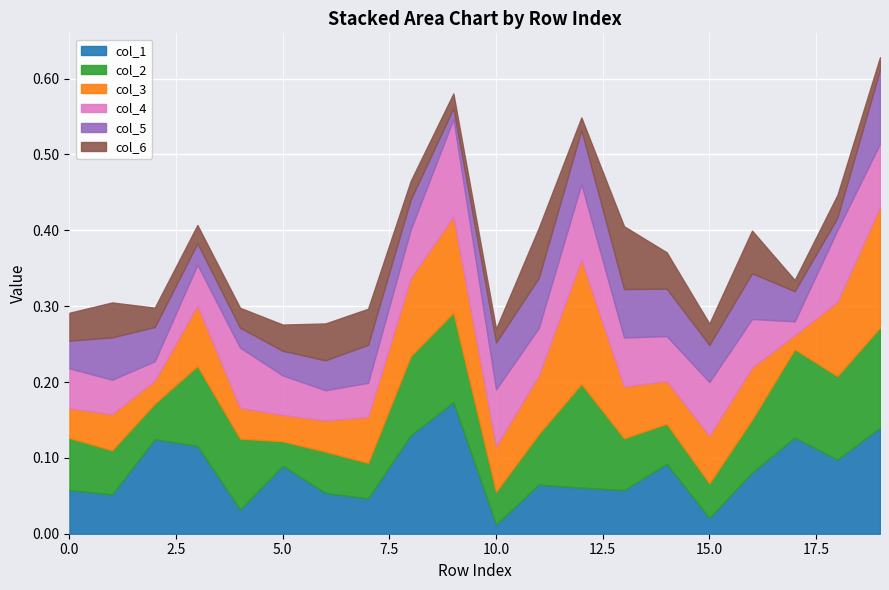

Is it true that col_2 equals 0.1 at 19?

True